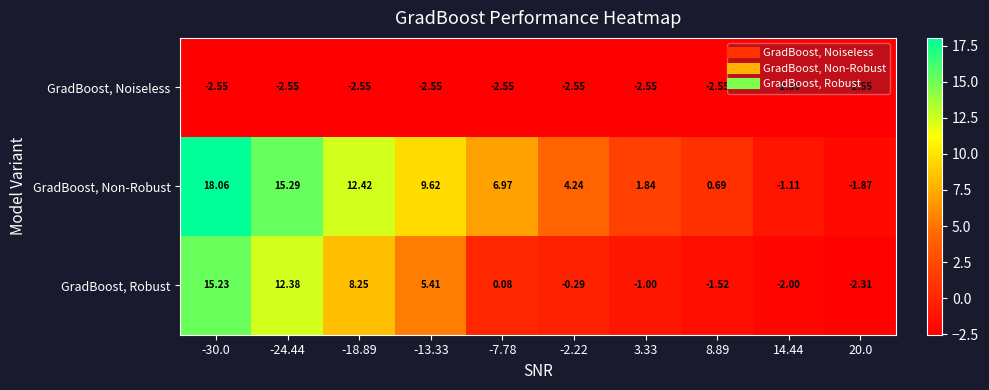

How many values in the GradBoost, Robust series exceed 0?

5